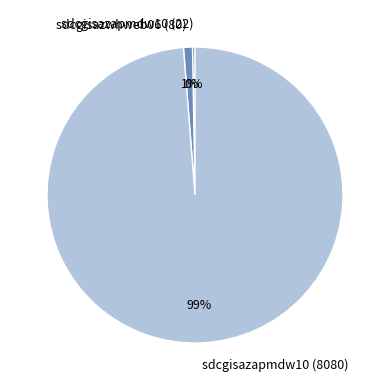

What is the largest slice in the pie chart?

sdcgisazapmdw10 (8080)